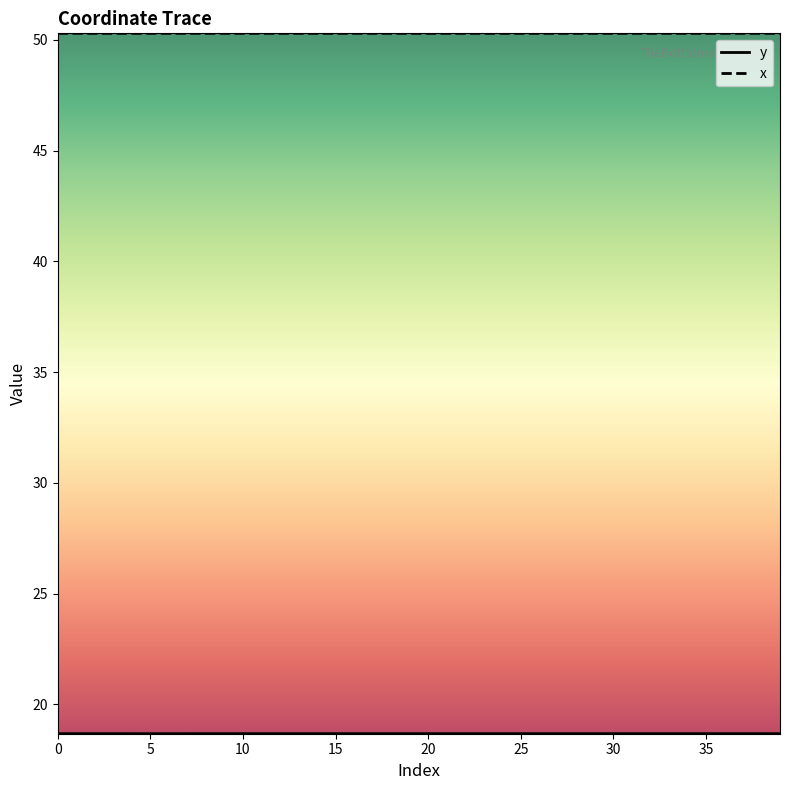

What is the highest value of the x series?

50.3